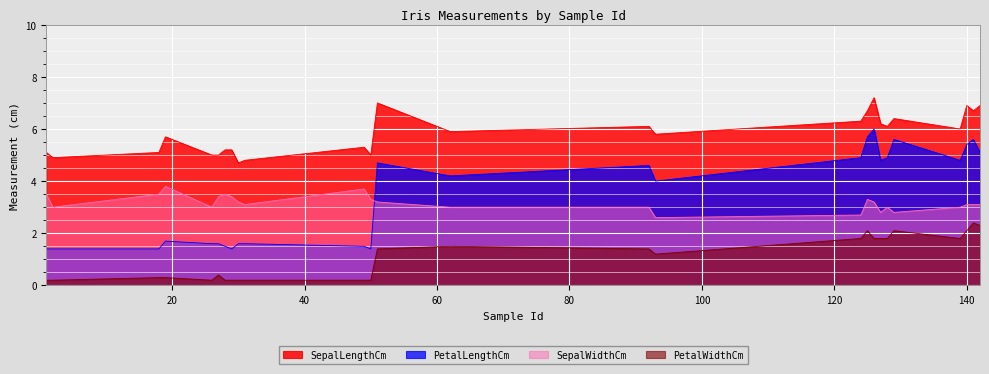

What is the value of the SepalWidthCm point at the 21st from the left?

3.0